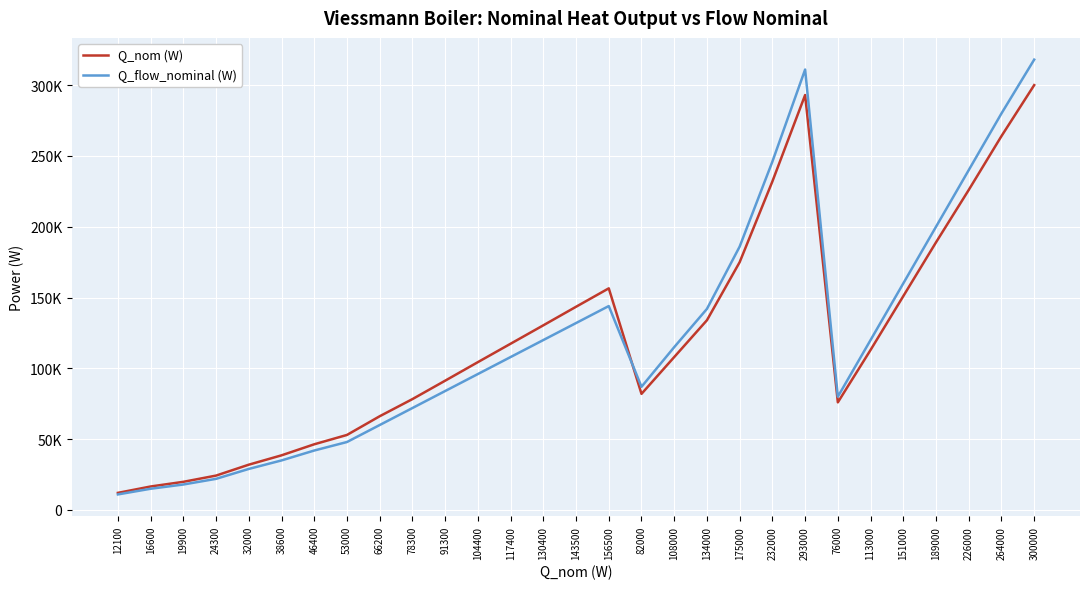

Which series changed the most between 130400 and 226000?

Q_flow_nominal (W)